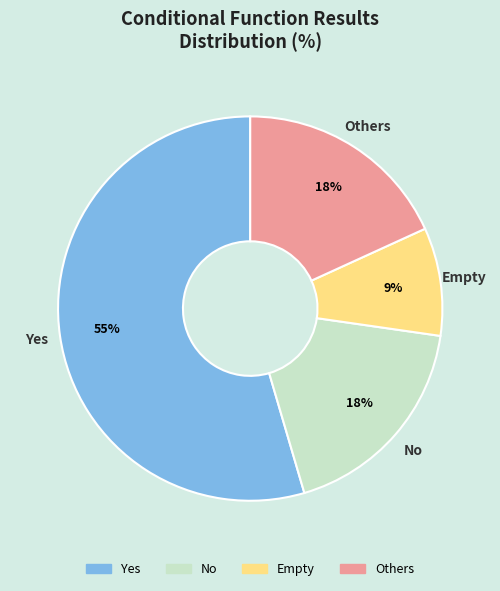

Count the number of slices in the pie.

4